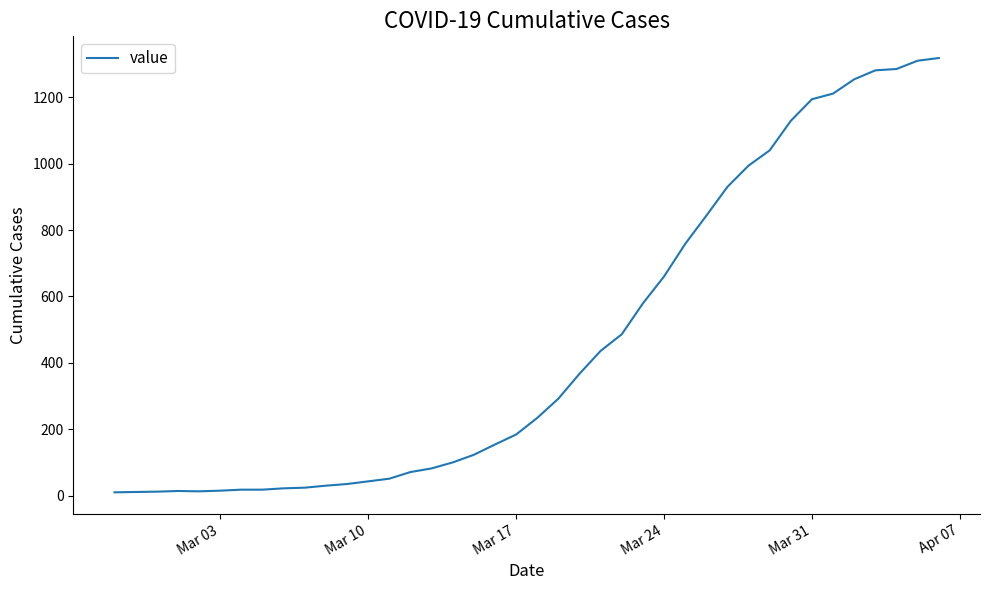

What is the greatest value displayed?

1318